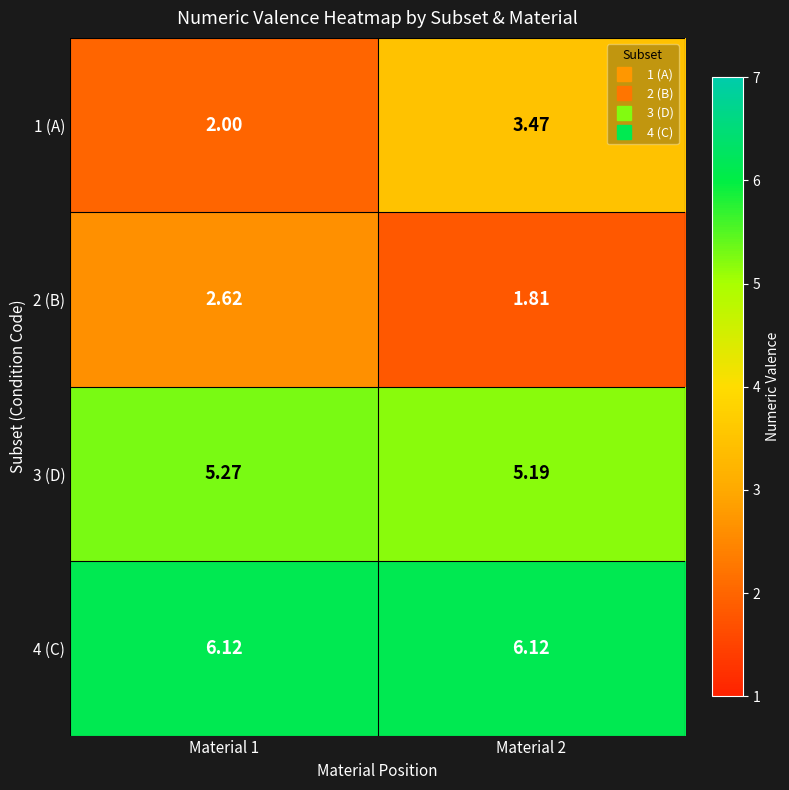

At Material 2, list the series in order from smallest to largest.

2 (B), 1 (A), 3 (D), 4 (C)